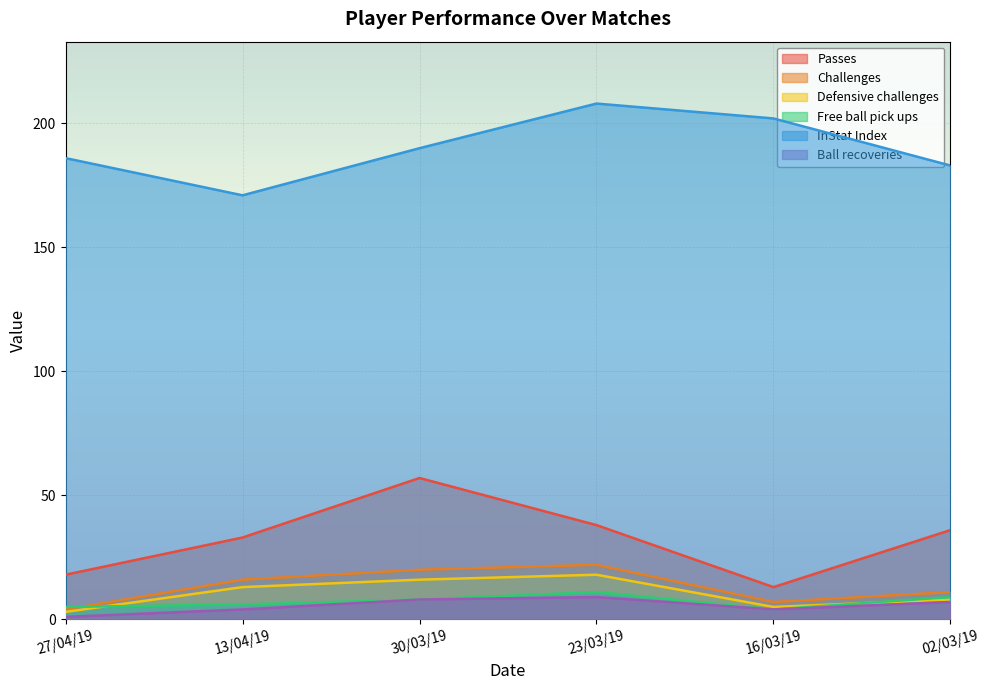

Rank the categories by InStat Index value from highest to lowest.

23/03/19, 16/03/19, 30/03/19, 27/04/19, 02/03/19, 13/04/19